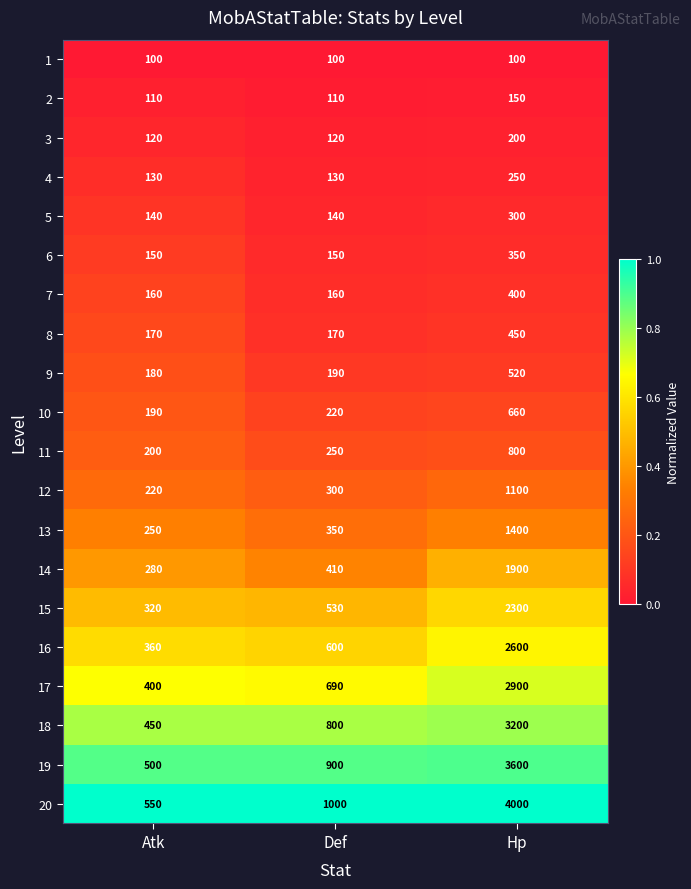

Which category has the highest value in the 14 series?

Hp